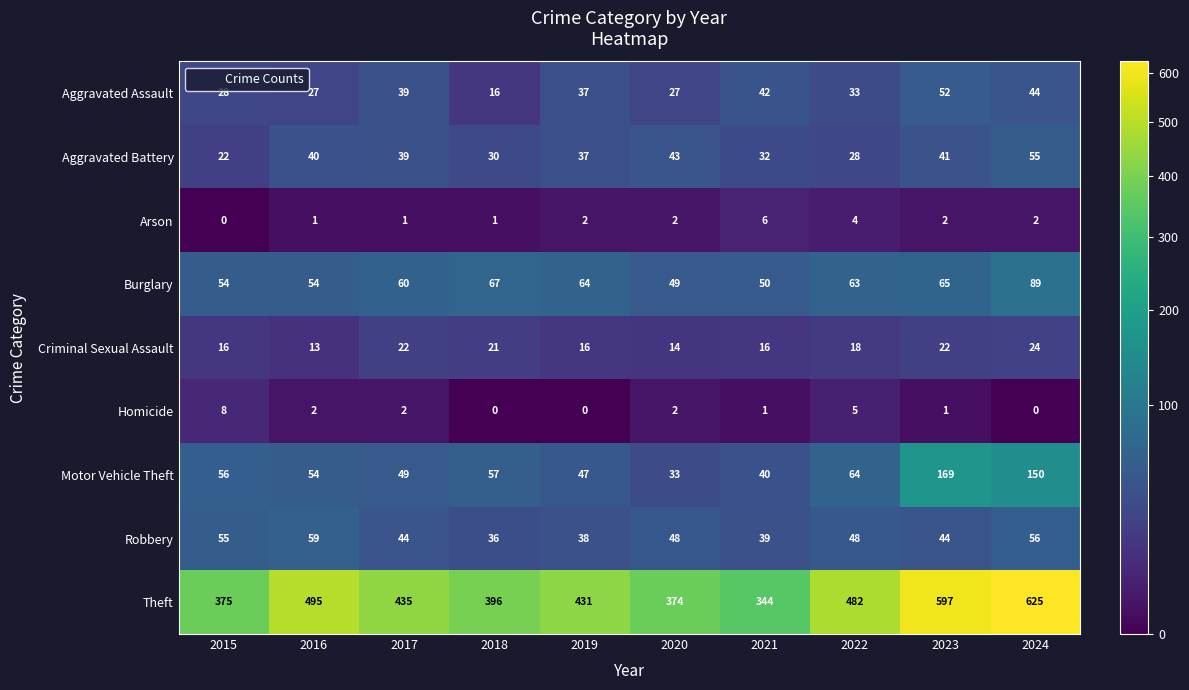

At which category does the chart reach its peak across all series?

2024